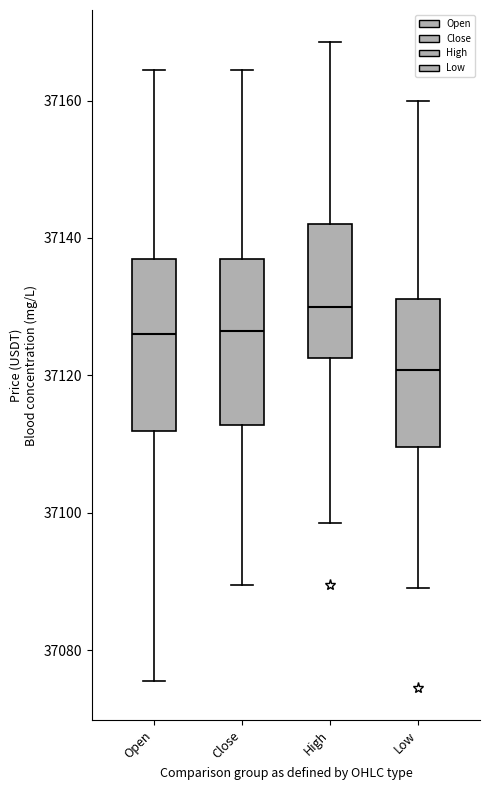

Which box has the lowest median line?

Low